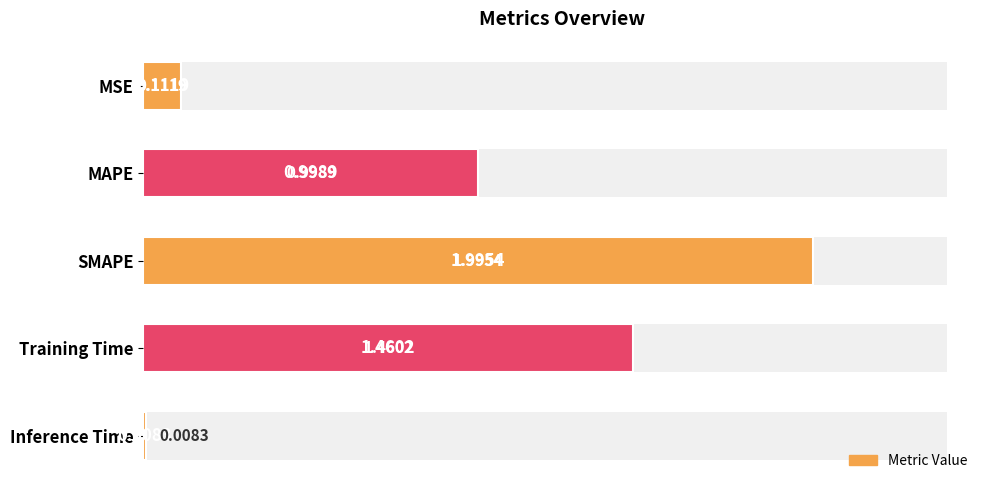

Are the bars grouped side by side (vs. stacked)?

No